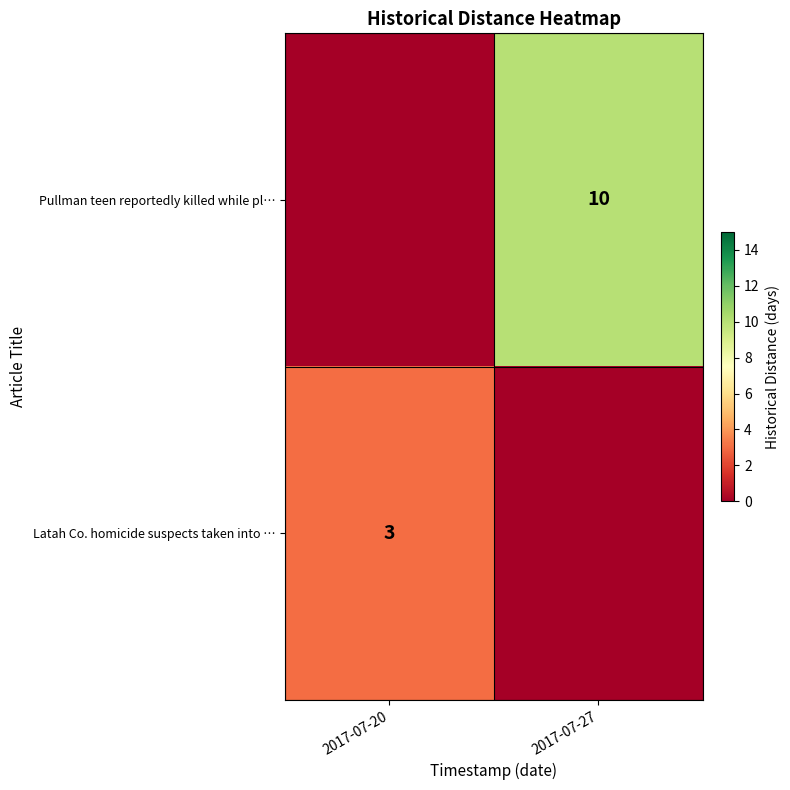

The value of Pullman teen reportedly killed while pl… at 2017-07-27 is 10. True or false?

True